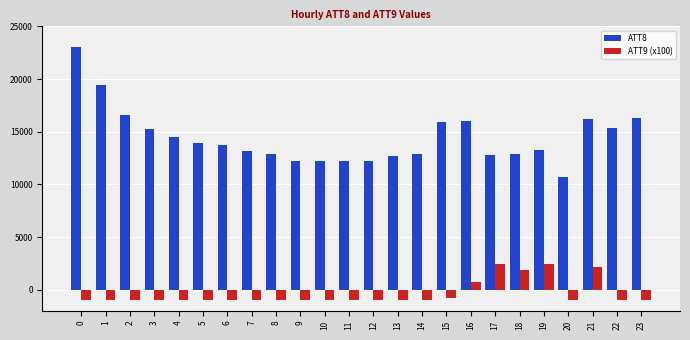

How many values in ATT9 (x100) are below zero?

19